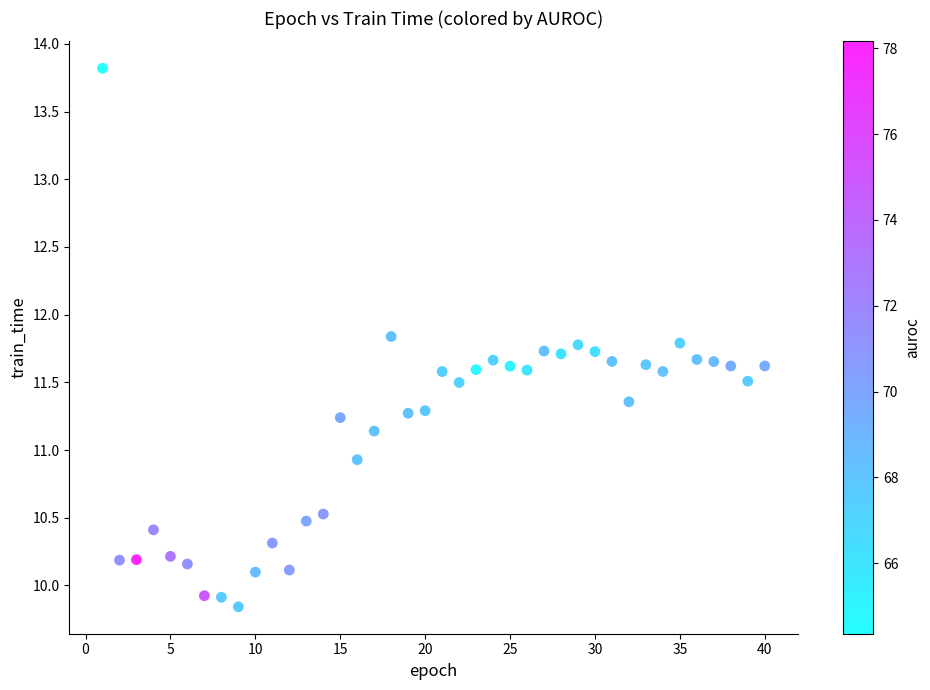

What Y value in the scatter plot is closest to 11?

10.9